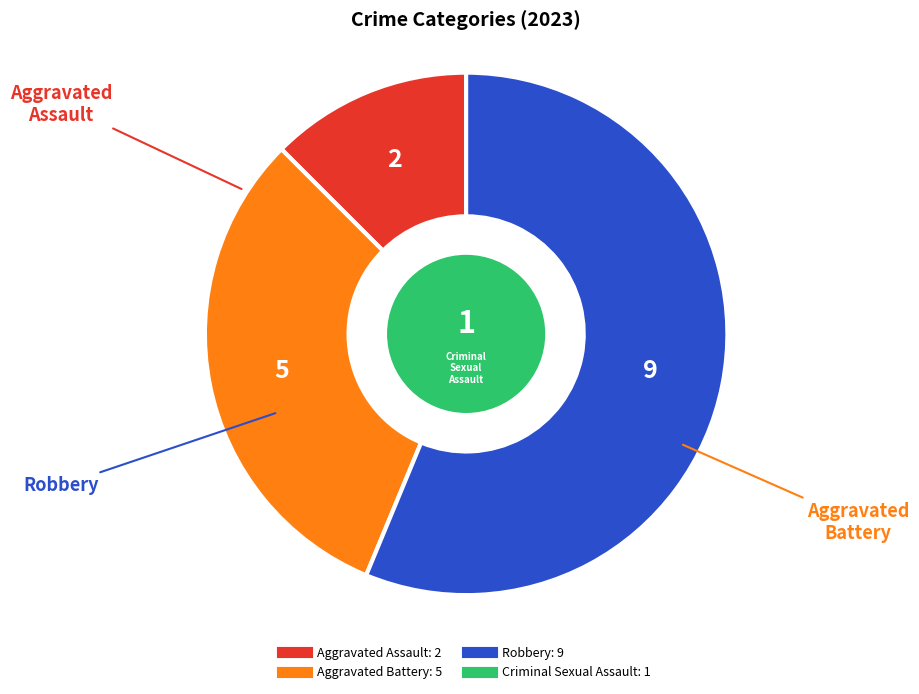

Is there a majority slice in this chart?

Yes